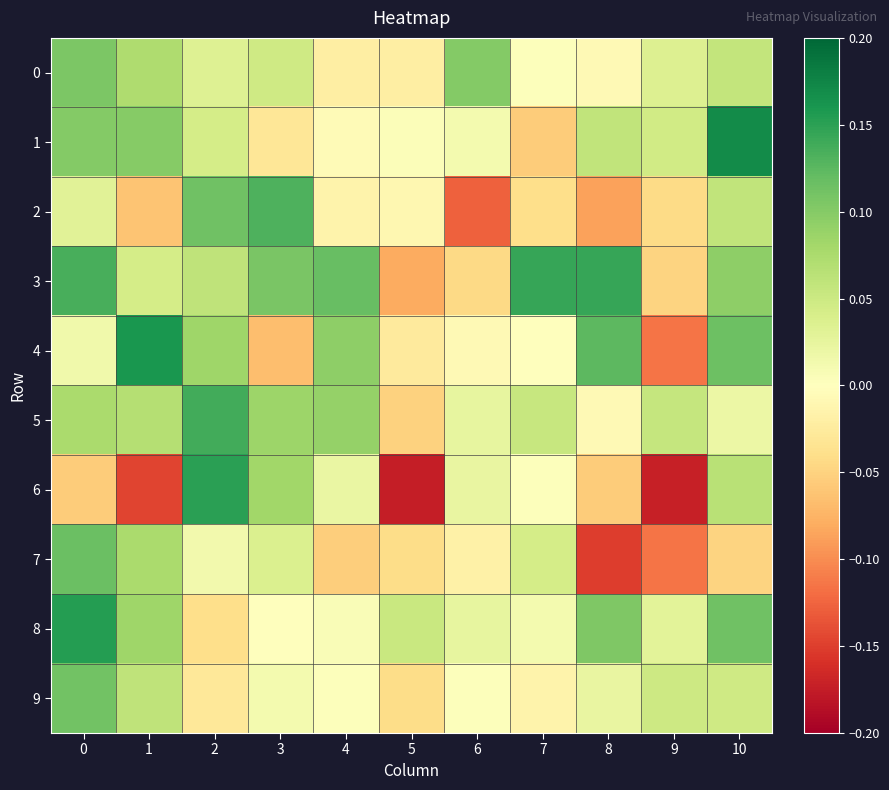

How many series are shown in this chart?

10